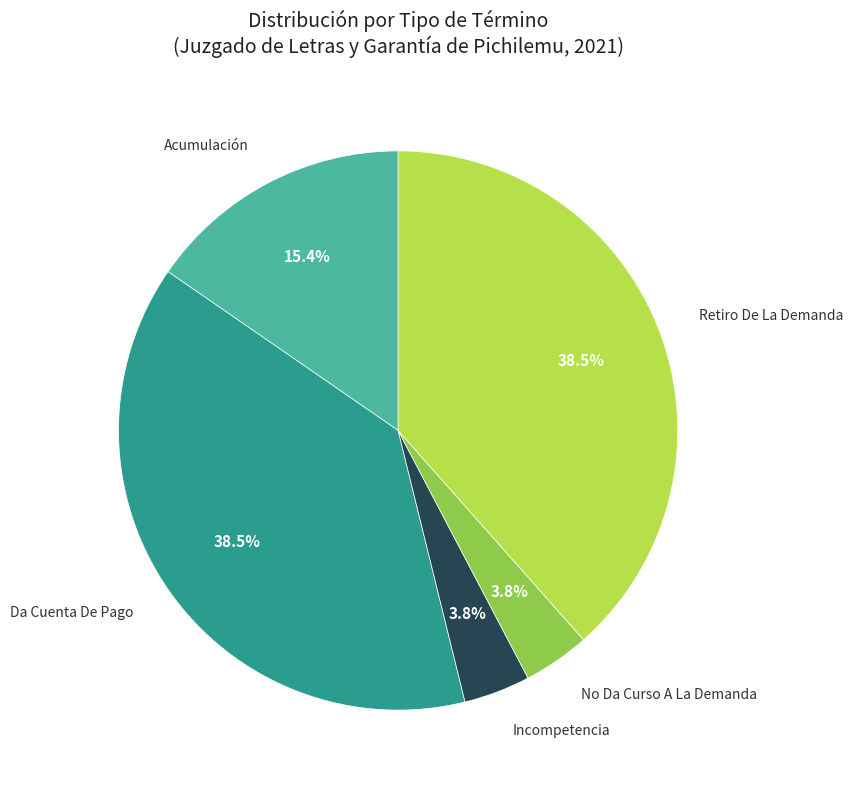

How many slices are in this pie chart?

5